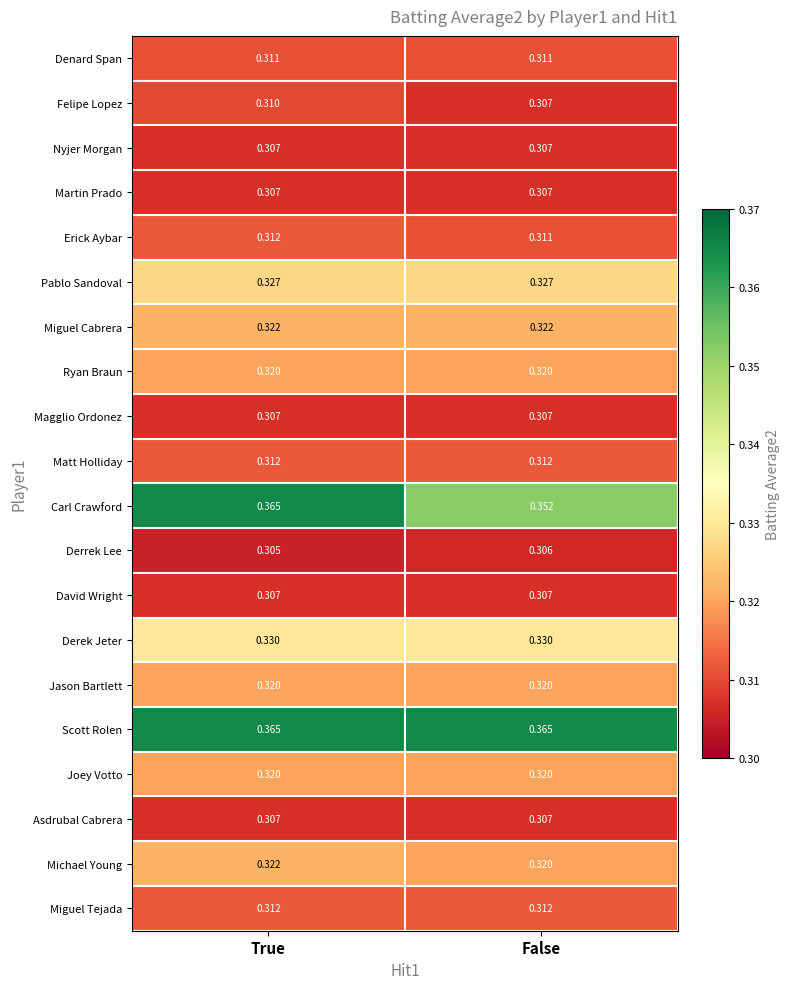

Which series changed the most between True and False?

Carl Crawford